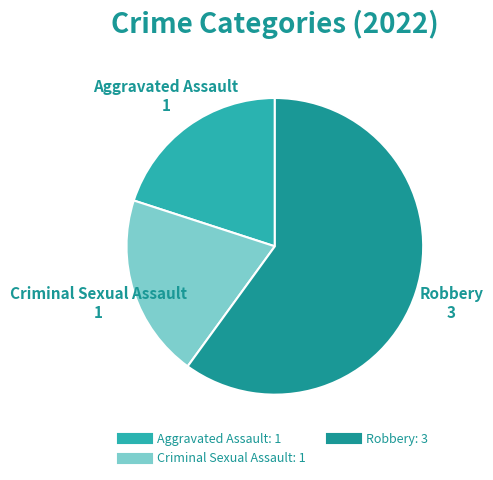

Is there any slice that represents more than half of the pie?

Yes